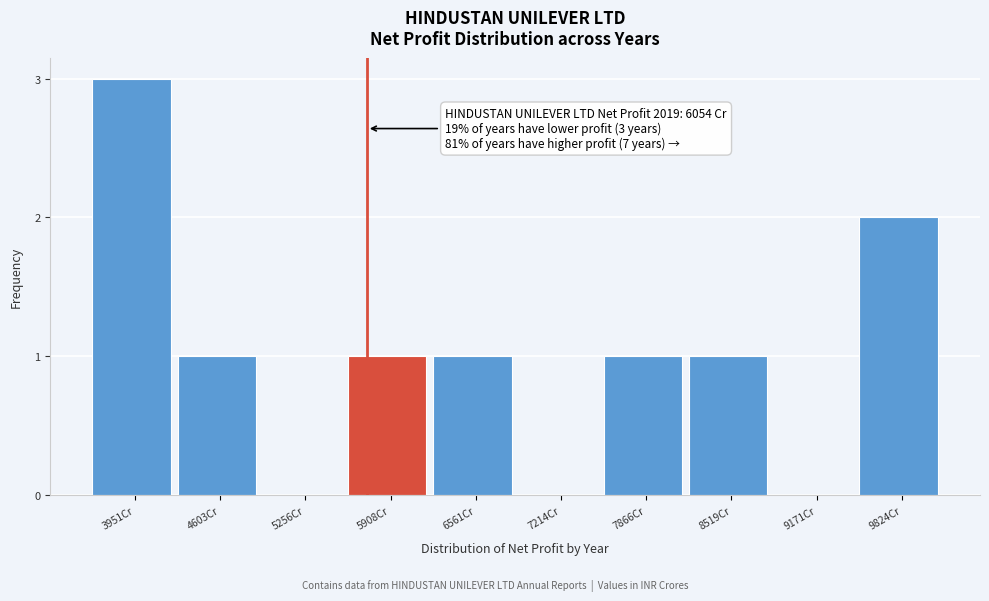

Reading left to right, extract all data points from this chart.

3951Cr=3	4603Cr=1	5256Cr=0	5908Cr=1	6561Cr=1	7214Cr=0	7866Cr=1	8519Cr=1	9171Cr=0	9824Cr=2